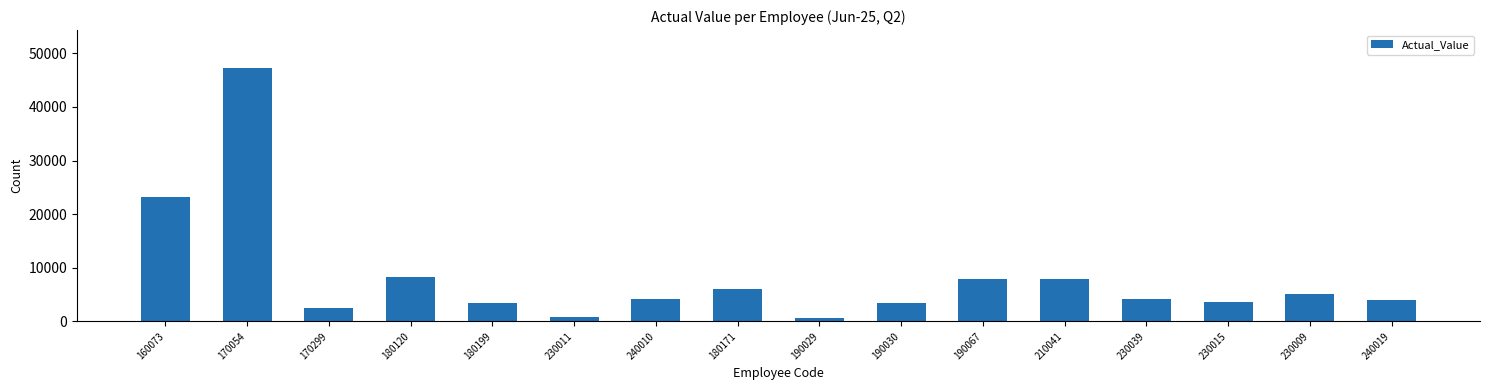

What is the smallest value displayed?

650